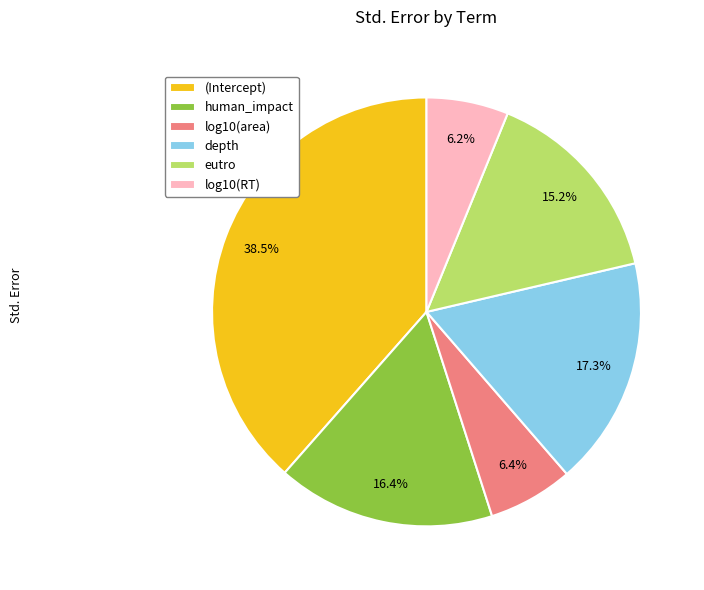

What is the largest slice in the pie chart?

(Intercept)